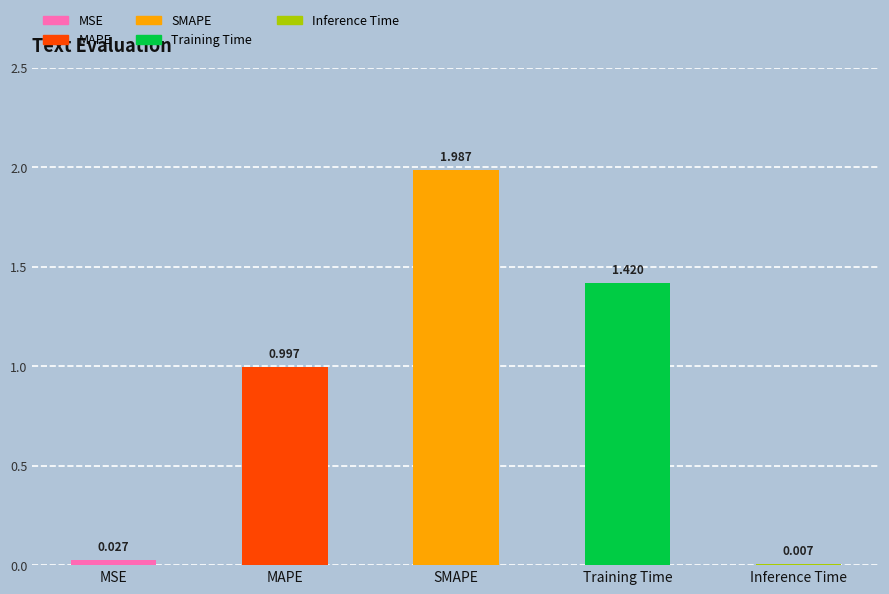

How many data points does each series have?

5